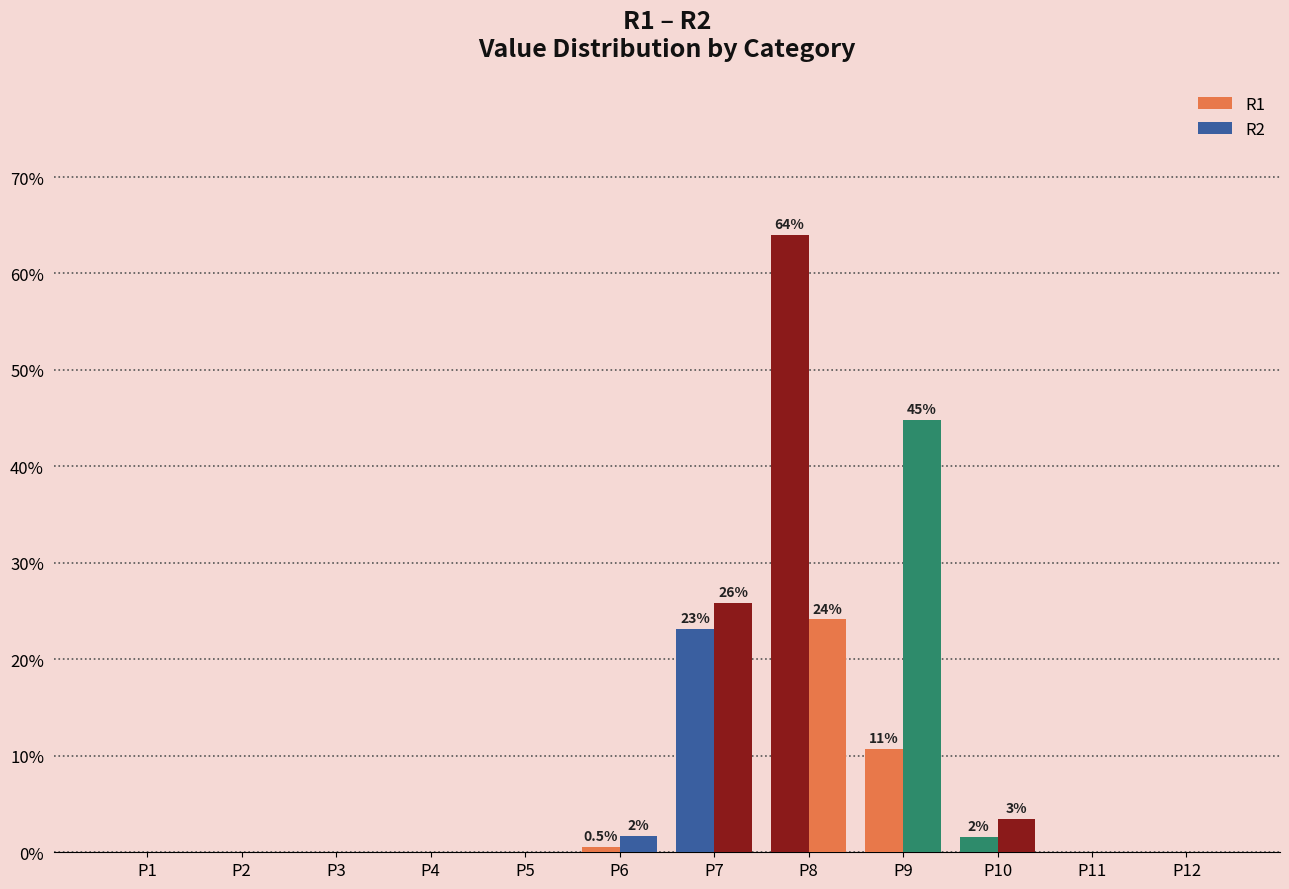

The value of R2 at P8 is 24.1. True or false?

True